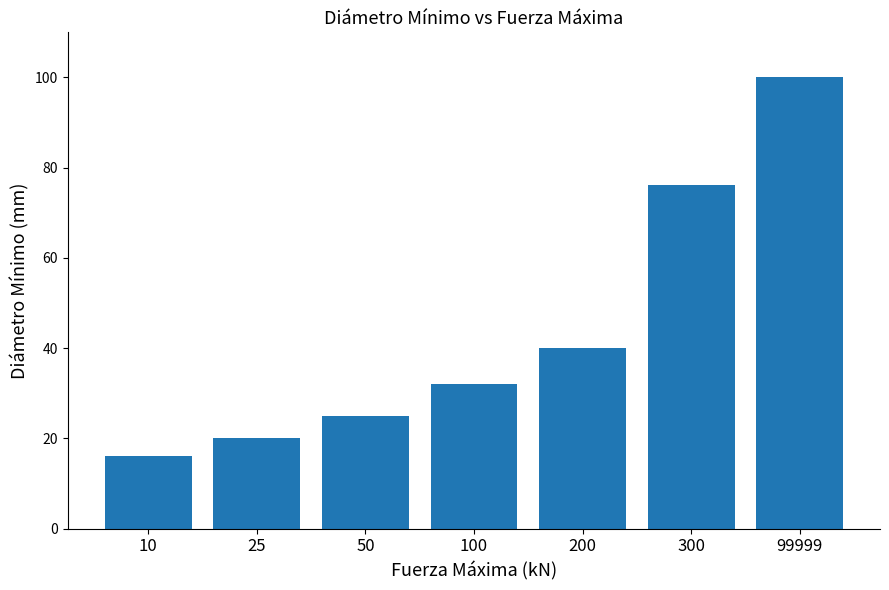

What is the sum of all values?

309.2